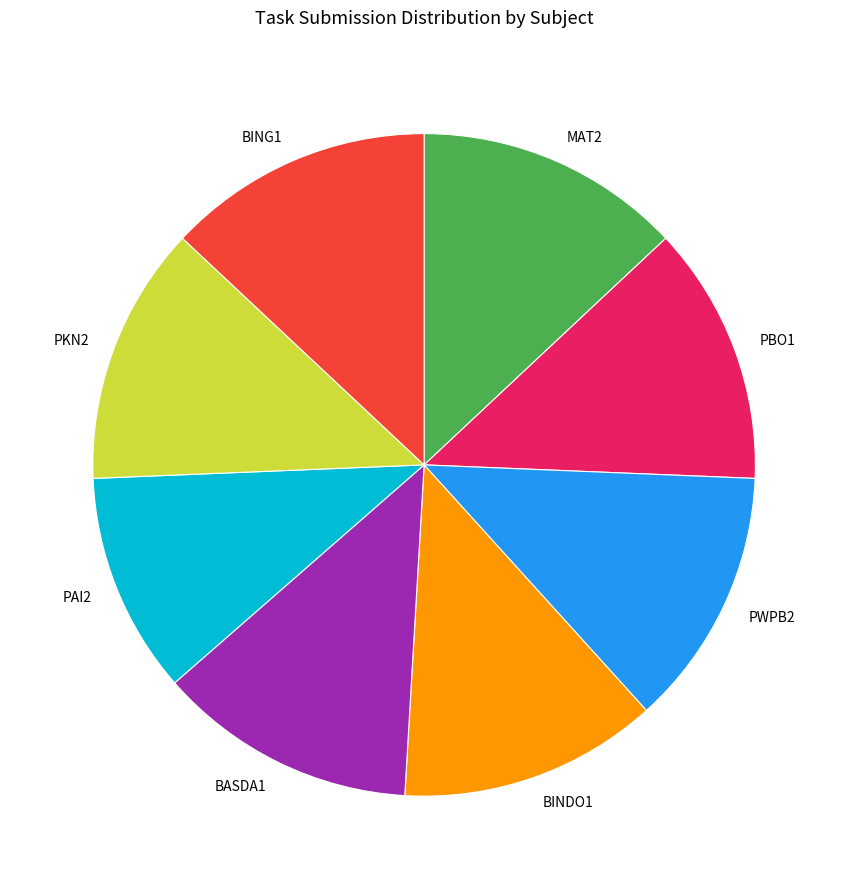

Does any single category account for the majority?

No